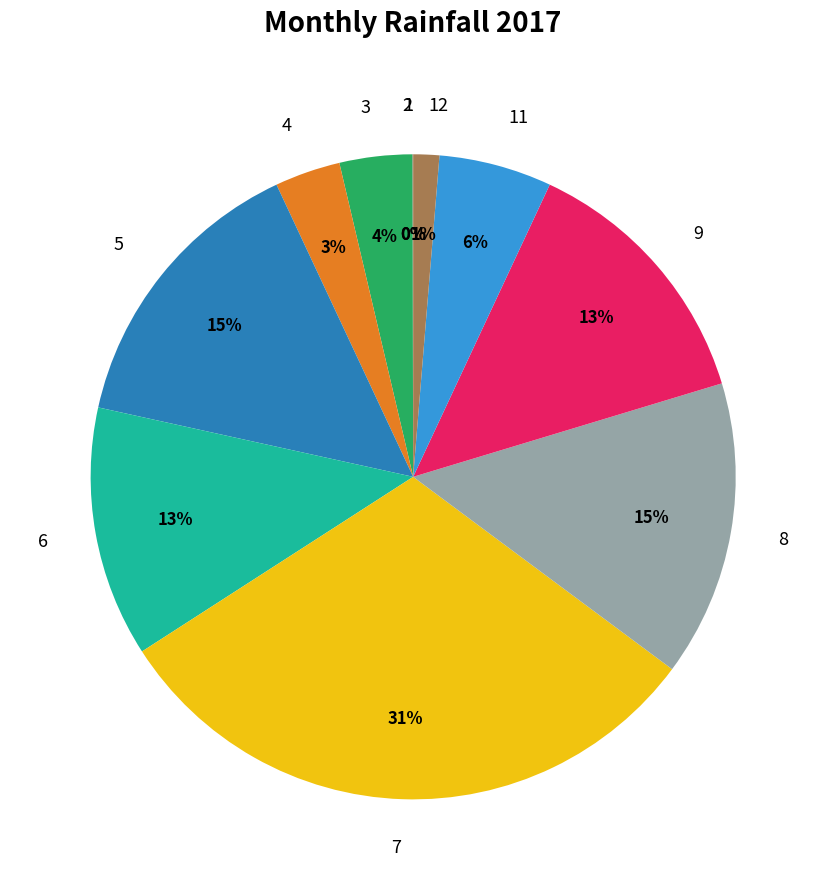

Do 7 and 4 together represent more than half of the pie?

No